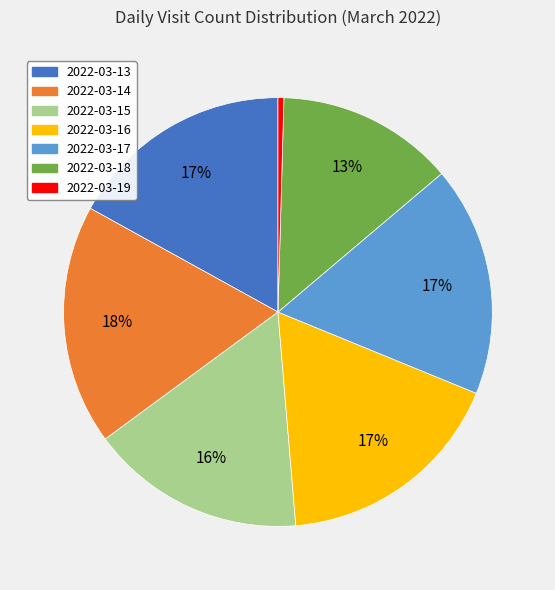

What percentage is the 2022-03-14 slice, to the nearest percent?

18%